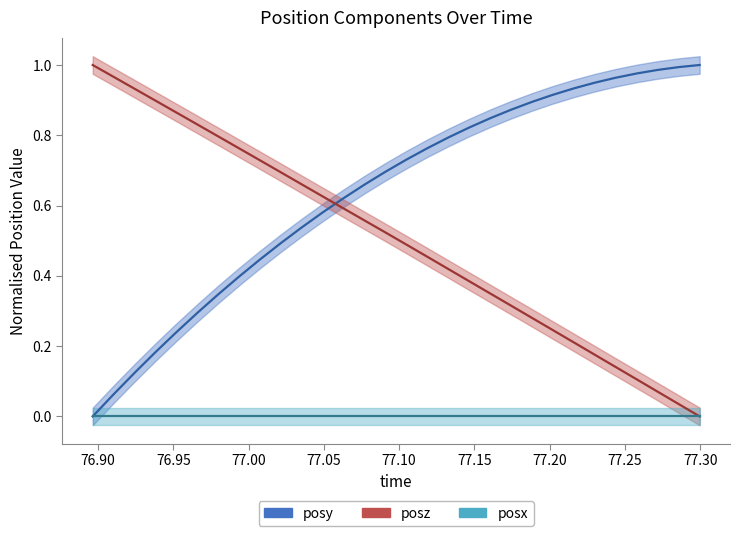

Between 76.96631 and 77.06299, which is larger?

77.06299